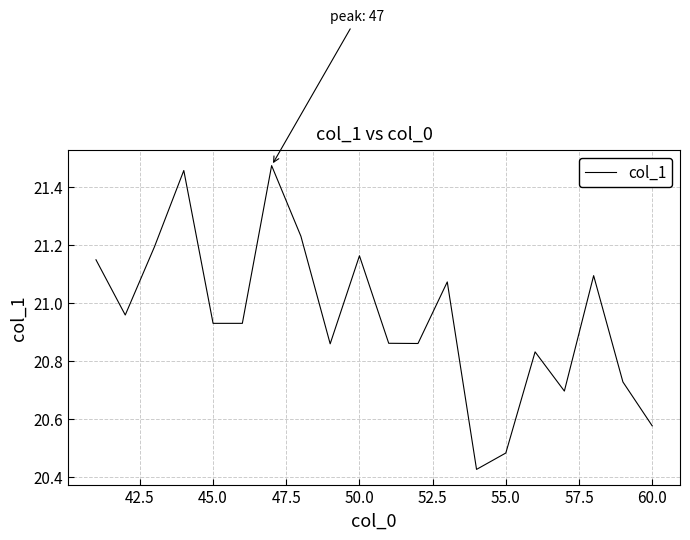

What is the difference between the maximum and minimum values?

1.0